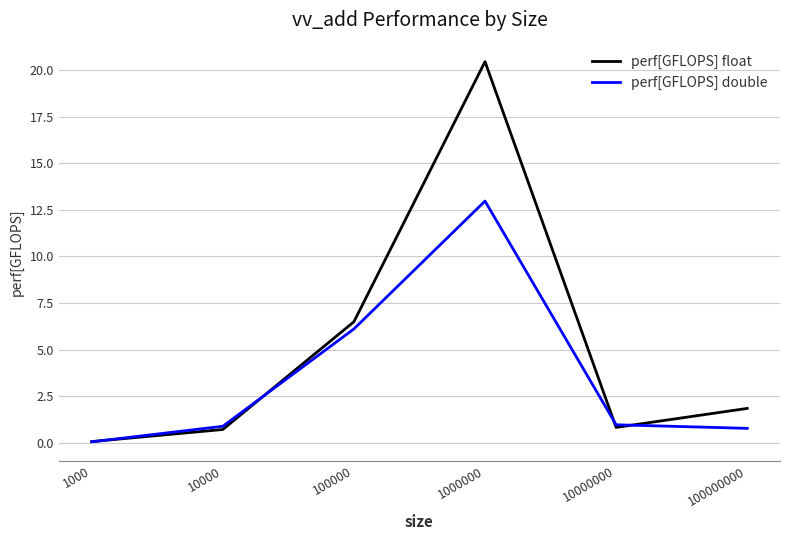

The perf[GFLOPS] float series shows 4.7 at 1000000. True or false?

False